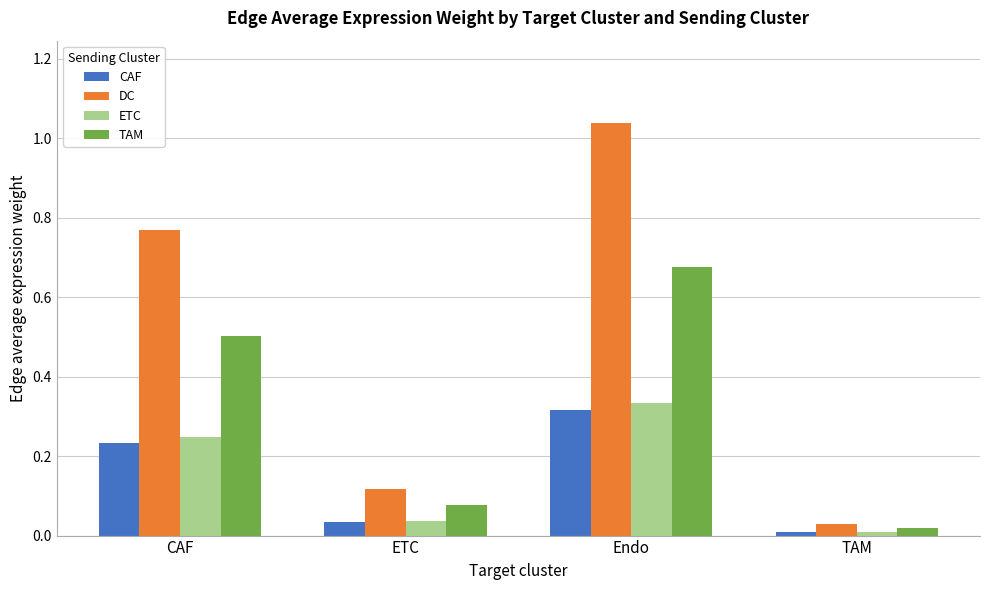

How many distinct data groups are displayed?

4